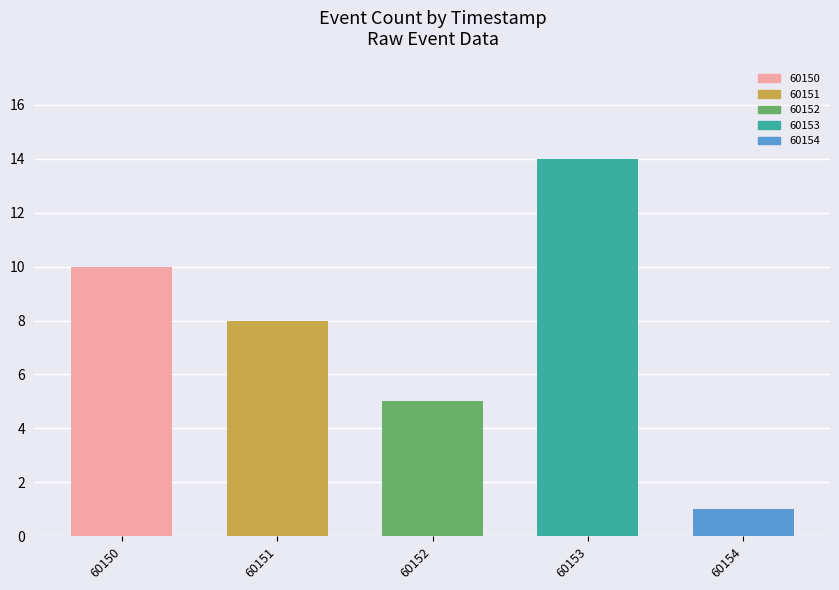

Reading left to right, transcribe all the data shown in this chart.

10	8	5	14	1